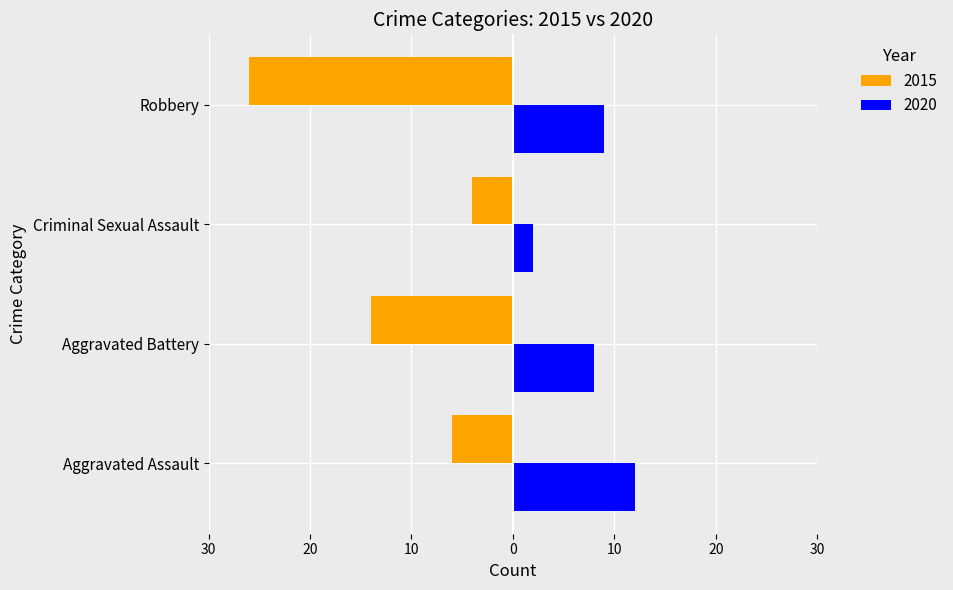

At which category does the chart reach its minimum across all series?

Robbery